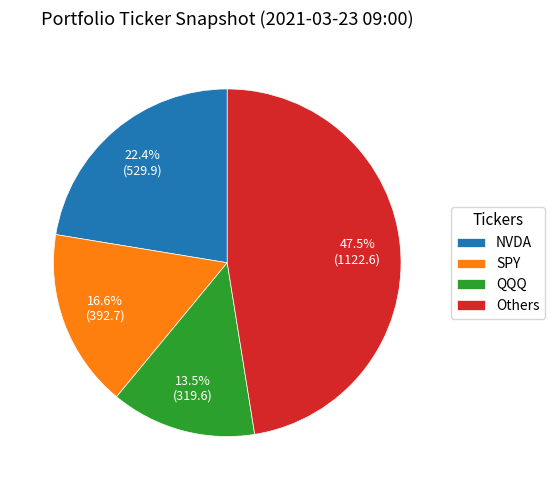

How much of the chart is everything except QQQ?

86.5%